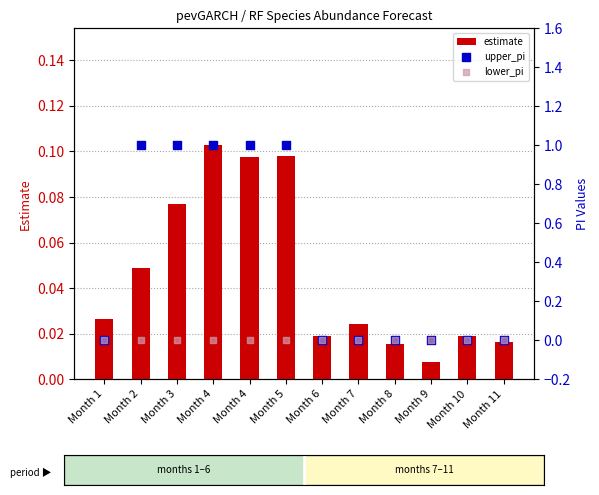

Which series contains the highest Y value?

upper_pi